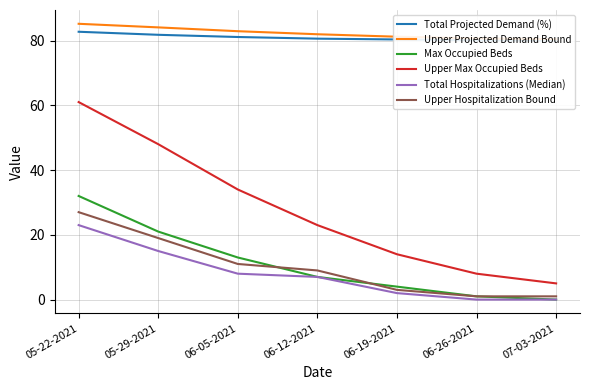

Reading left to right, list all the values displayed in this chart.

Total Projected Demand (%): 82.7	81.8	81.1	80.6	80.3	80.1	80.0
Upper Projected Demand Bound: 85.2	84.1	82.9	82.0	81.2	80.7	80.4
Max Occupied Beds: 32.0	21.0	13.0	7.0	4.0	1.0	0.0
Upper Max Occupied Beds: 61.0	48.0	34.0	23.0	14.0	8.0	5.0
Total Hospitalizations (Median): 23.0	15.0	8.0	7.0	2.0	0.0	0.0
Upper Hospitalization Bound: 27.0	19.0	11.0	9.0	3.0	1.0	1.0